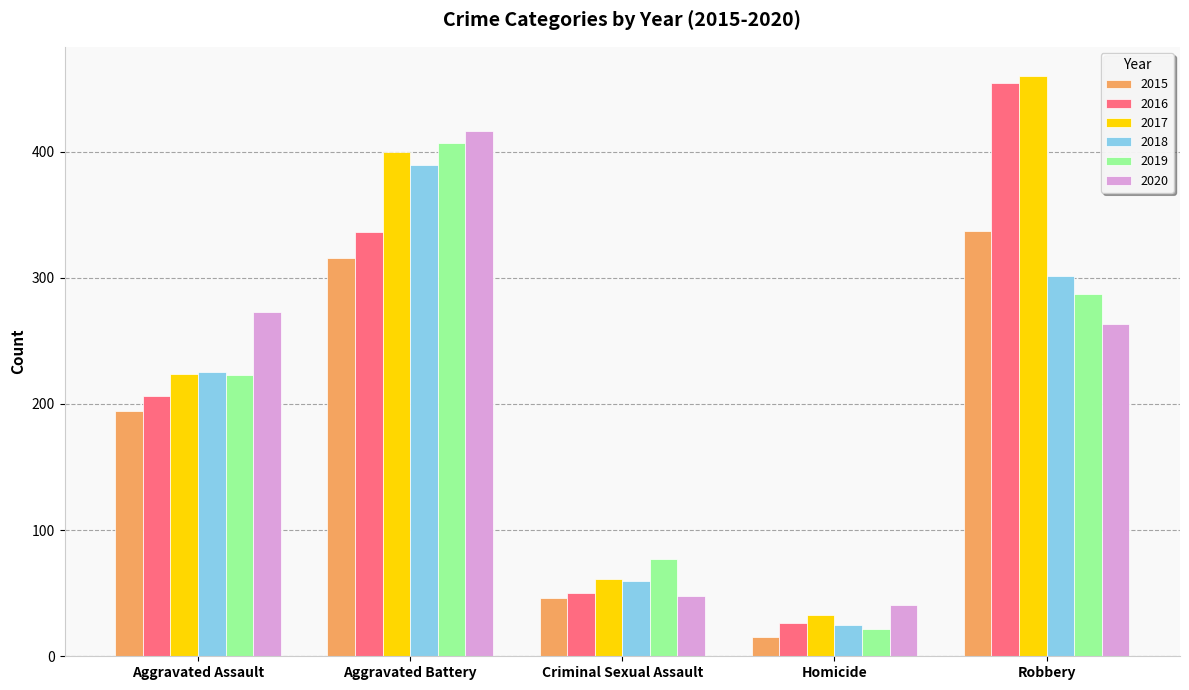

Which label corresponds to the smallest value in the chart?

Homicide